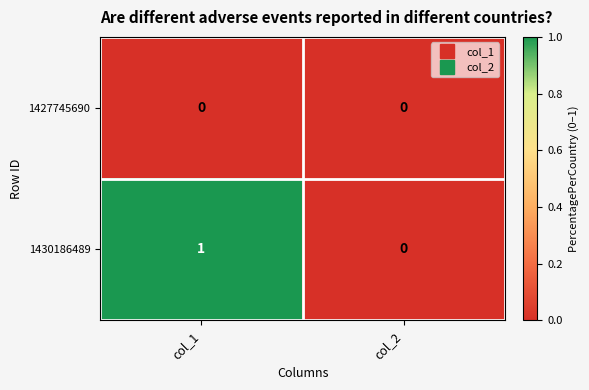

How many categories are shown in the chart?

2